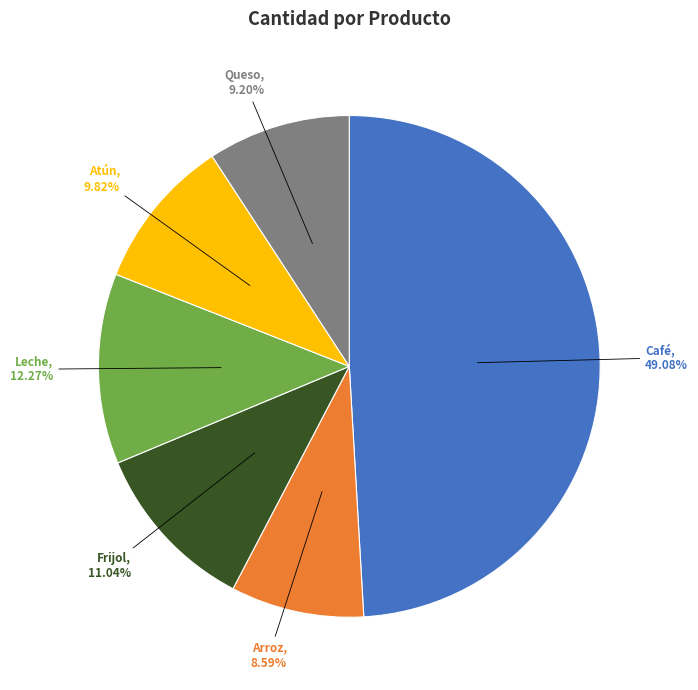

Is there any slice that represents more than half of the pie?

No